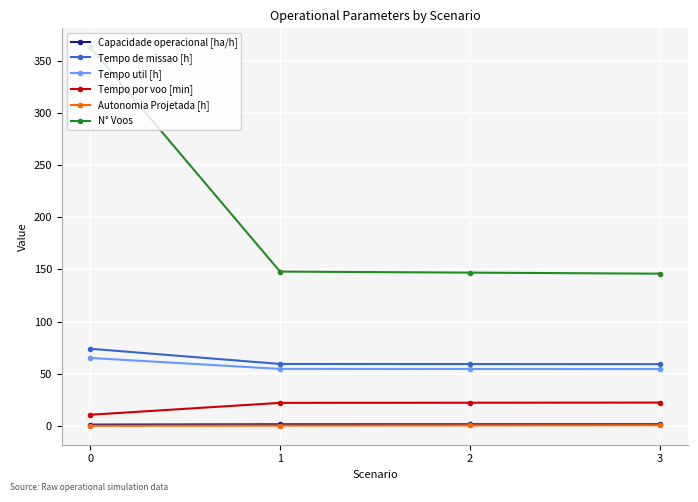

Is the value of Tempo de missao [h] at 3 greater than the value of Tempo por voo [min] at 1?

Yes